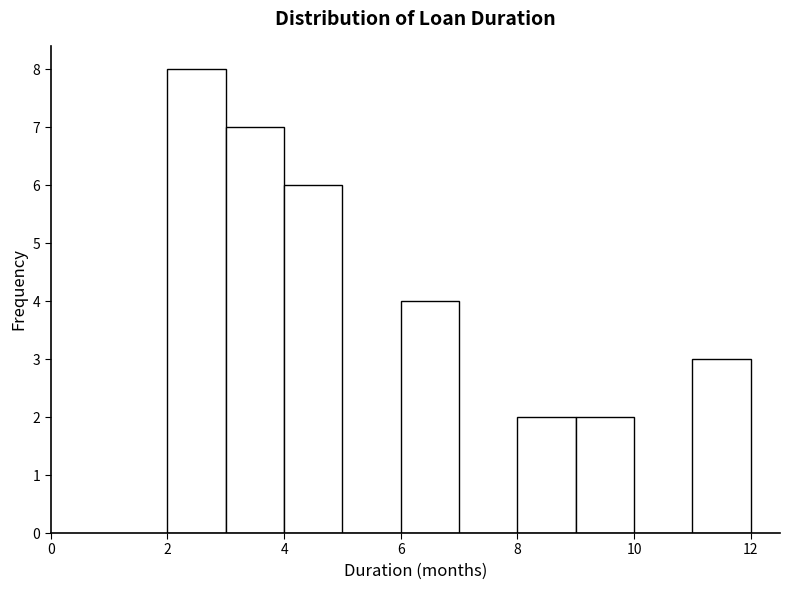

Reading left to right, list every bar in this chart as the range it spans on the x-axis followed by its height. The values are not printed on the chart, so give them approximately, as read against the axis.

2 to 3: 8
3 to 4: 7
4 to 5: 6
5 to 6: 0
6 to 7: 4
7 to 8: 0
8 to 9: 2
9 to 10: 2
10 to 11: 0
11 to 12: 3